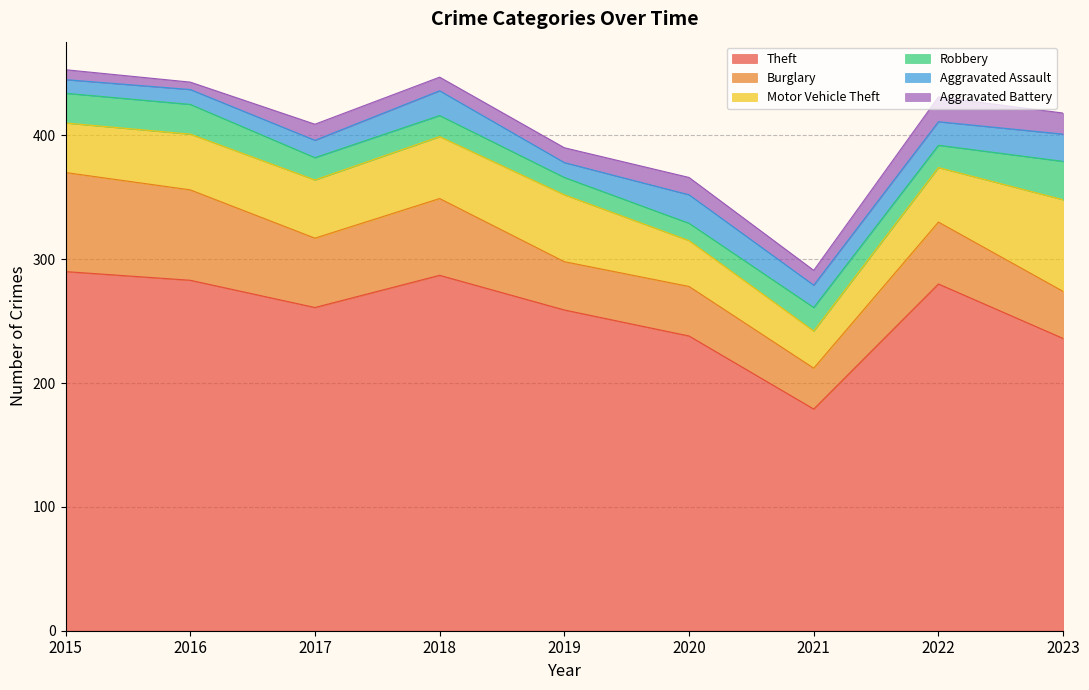

What are all the series names shown in the legend?

Theft, Burglary, Motor Vehicle Theft, Robbery, Aggravated Assault, Aggravated Battery